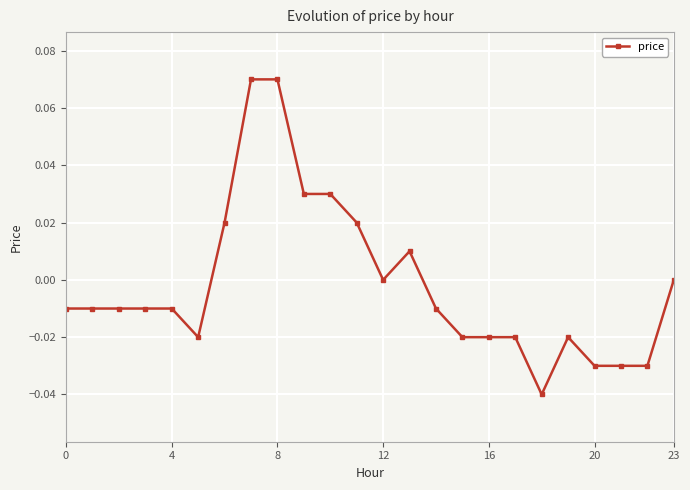

Which category has the highest value across all series?

7